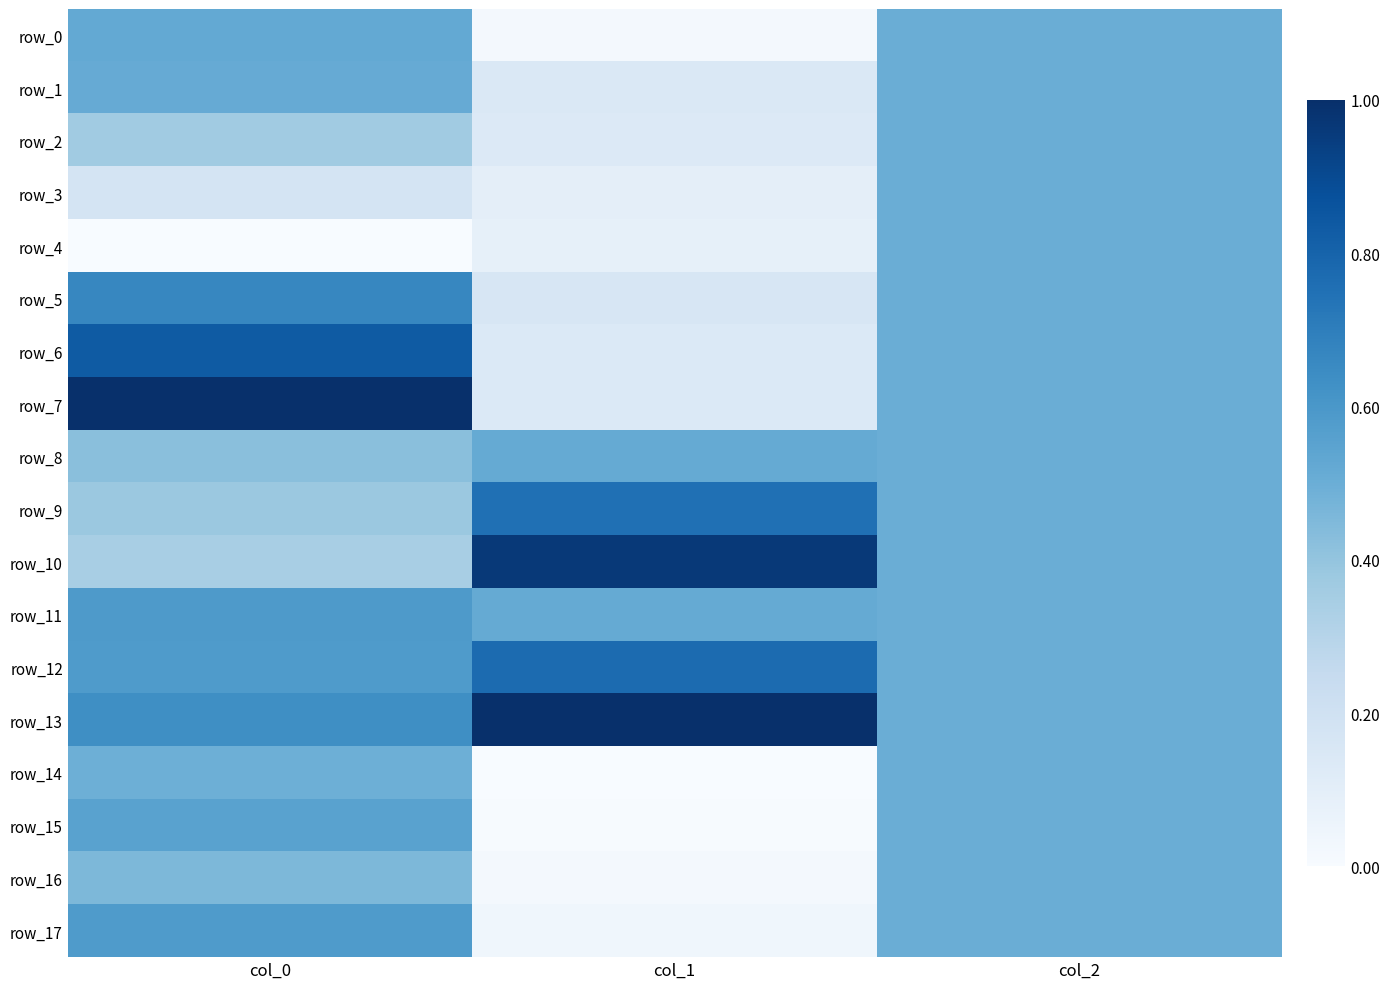

True or false: row_15 has a value of 0.0 at col_1.

True